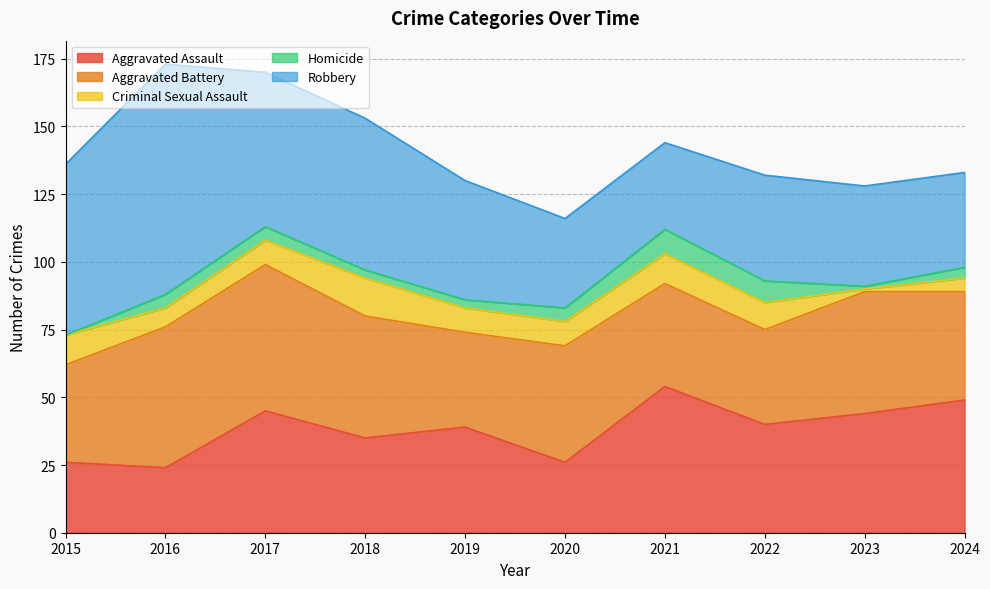

Is the value of Robbery at 2018 greater than the value of Homicide at 2017?

Yes